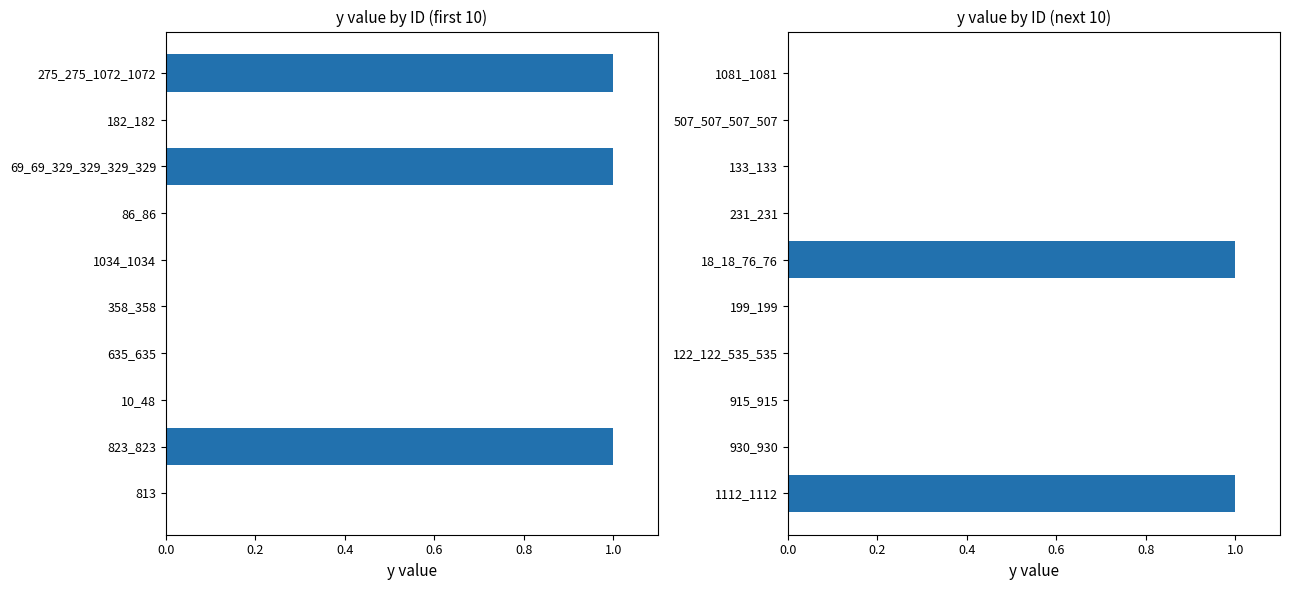

Does the chart contain any negative values?

No